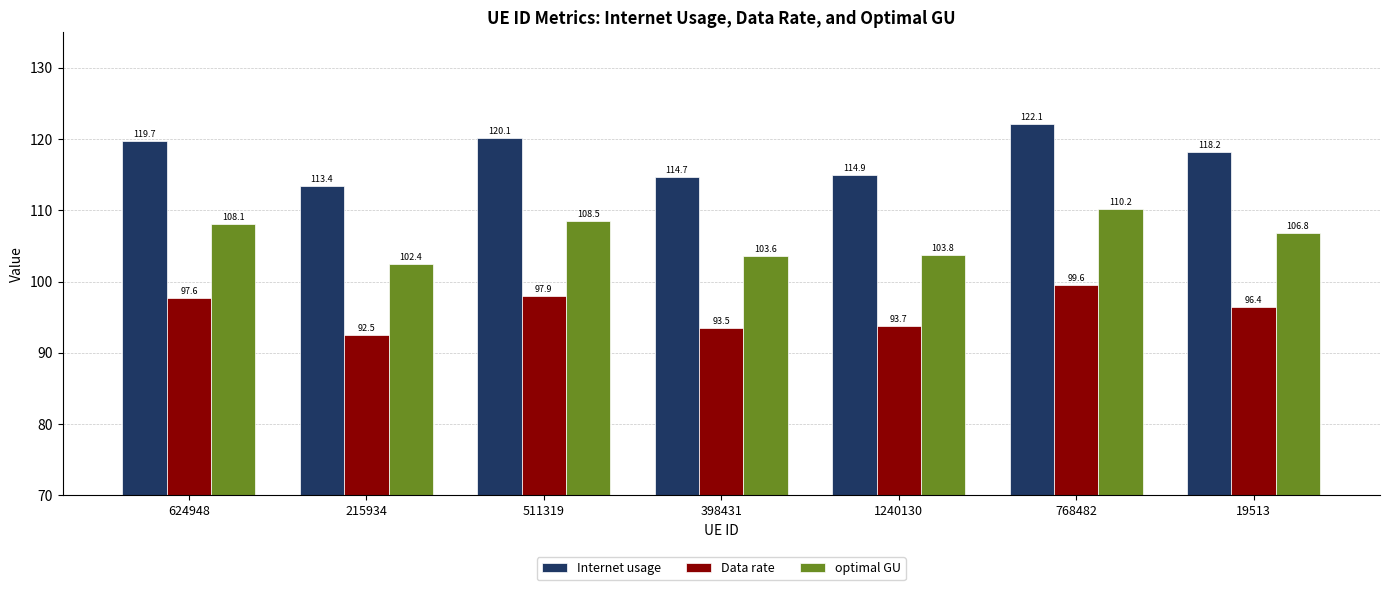

What is the label of the 6th bar from the right?

215934